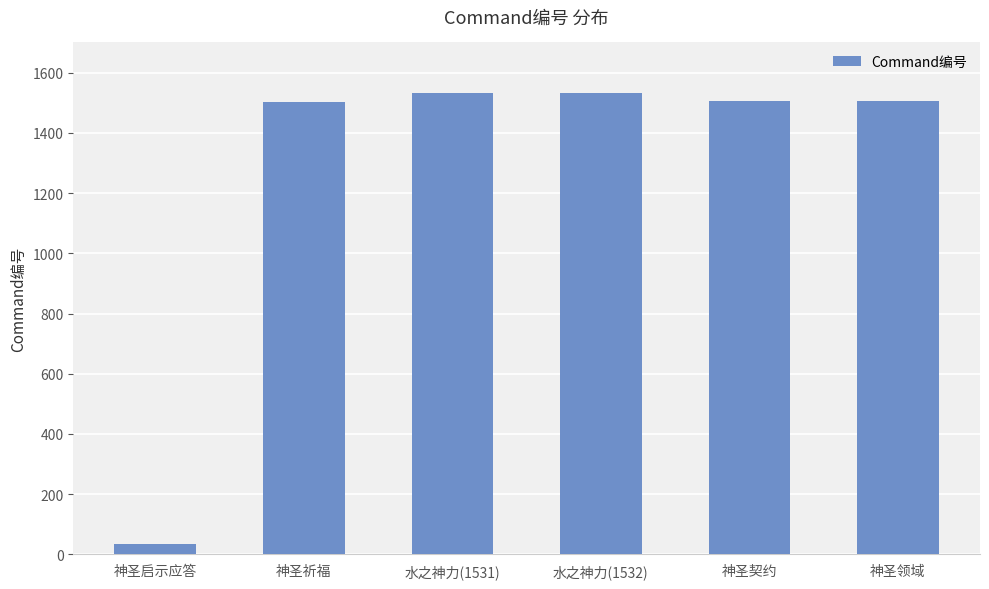

At which label does the data first exceed 1505?

水之神力(1531)